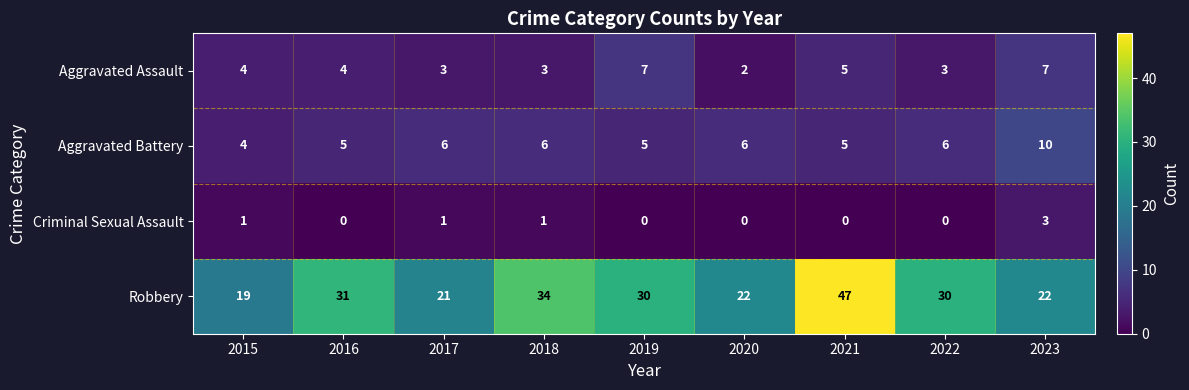

The value of Aggravated Battery at 2022 is 10. True or false?

False